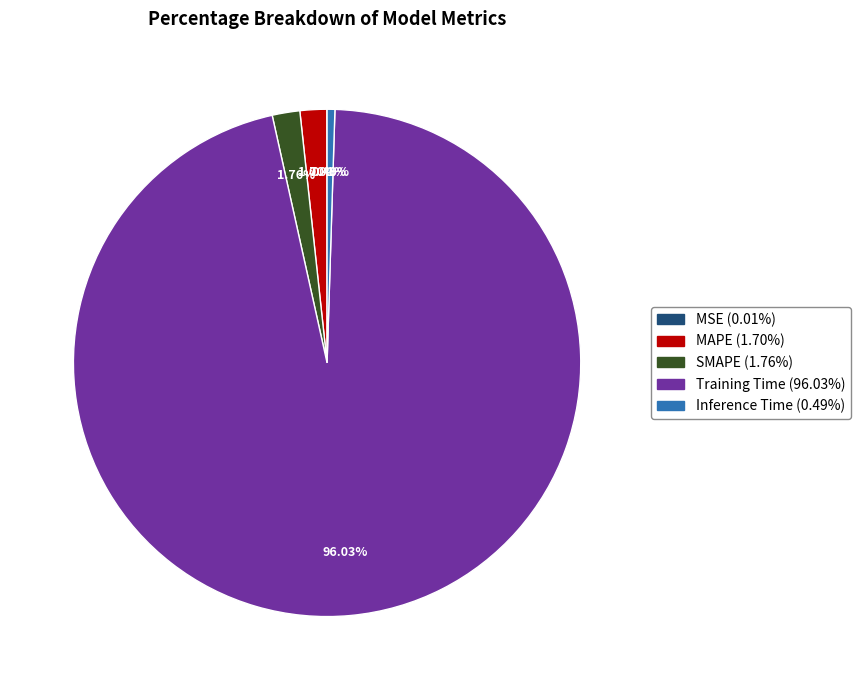

Do SMAPE and Inference Time together represent more than half of the pie?

No